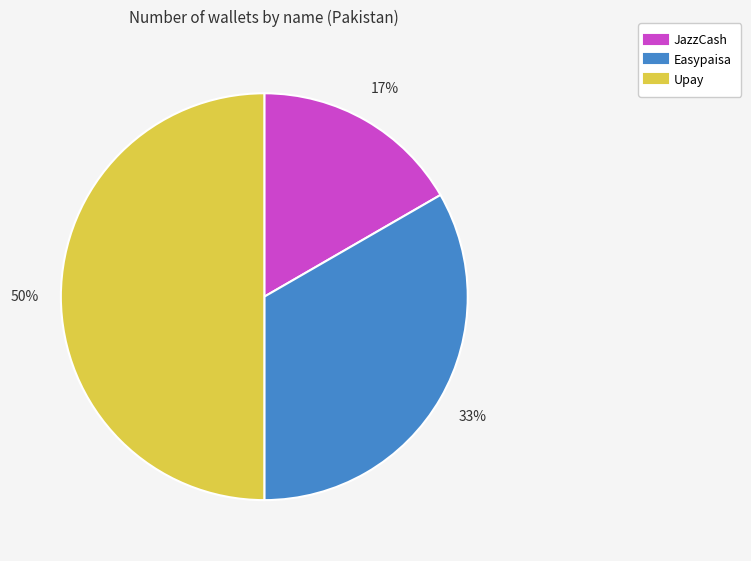

Is the sum of Upay and JazzCash greater than half?

Yes